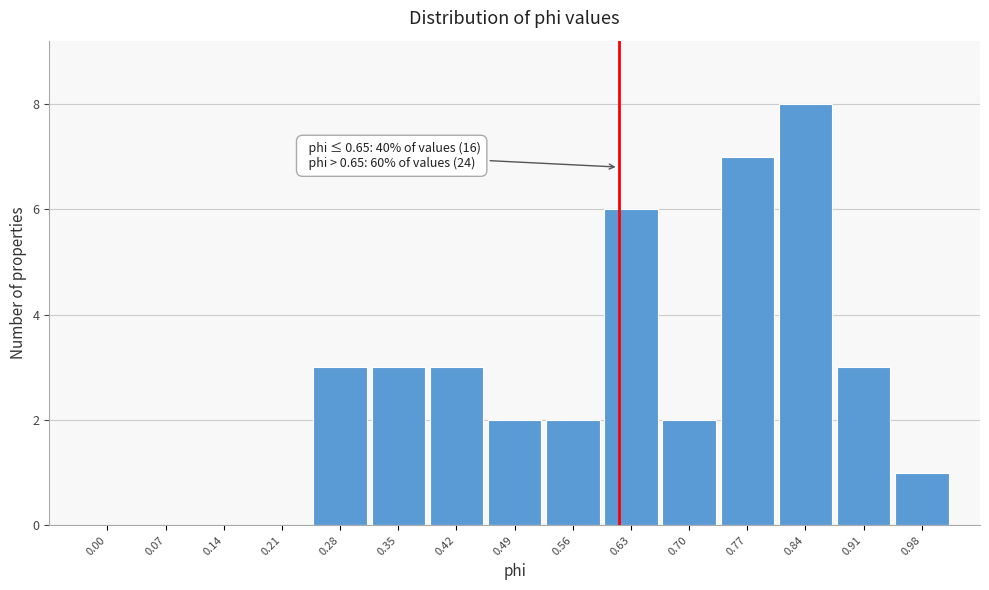

Reading left to right, list all the values displayed in this chart.

0.00=0	0.07=0	0.14=0	0.21=0	0.28=3	0.35=3	0.42=3	0.49=2	0.56=2	0.63=6	0.70=2	0.77=7	0.84=8	0.91=3	0.98=1